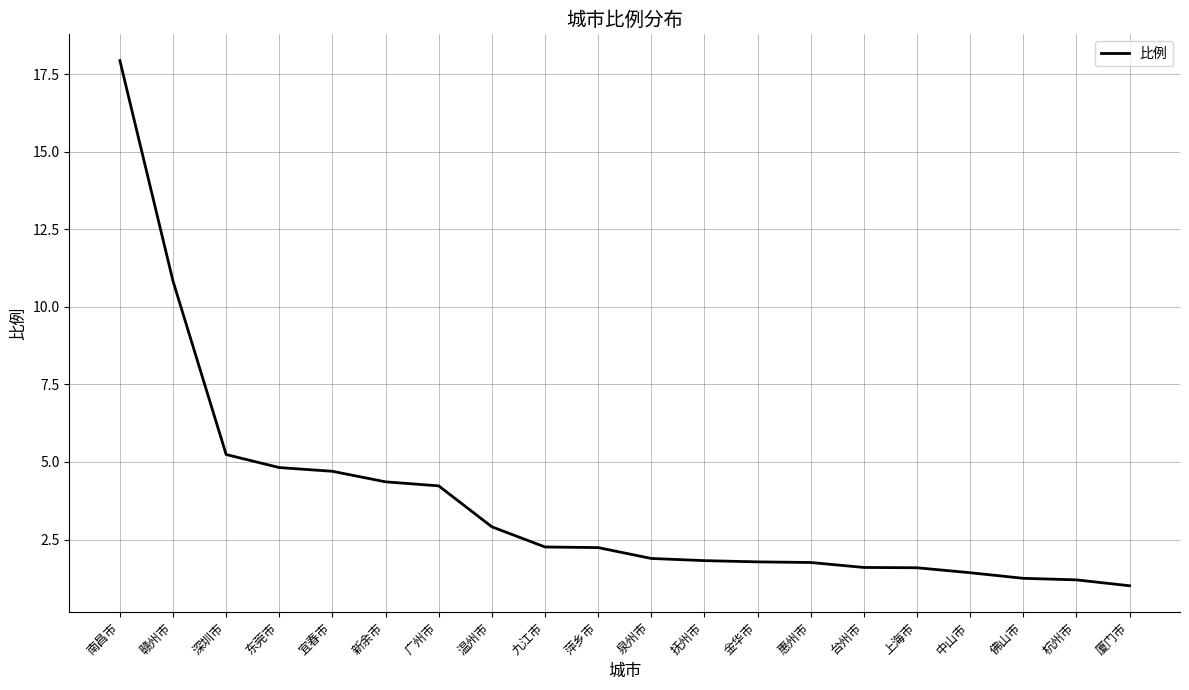

Which category has the lowest value across all series?

厦门市